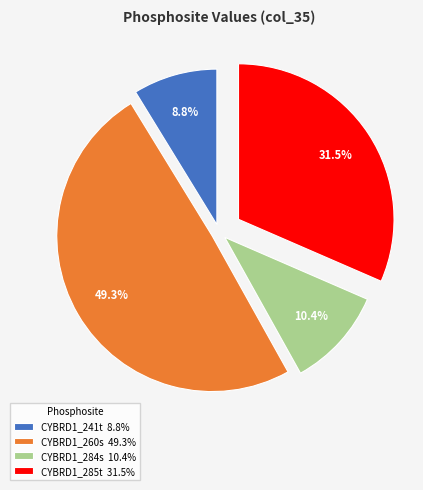

True or false: CYBRD1_284s accounts for 1% of the total.

False